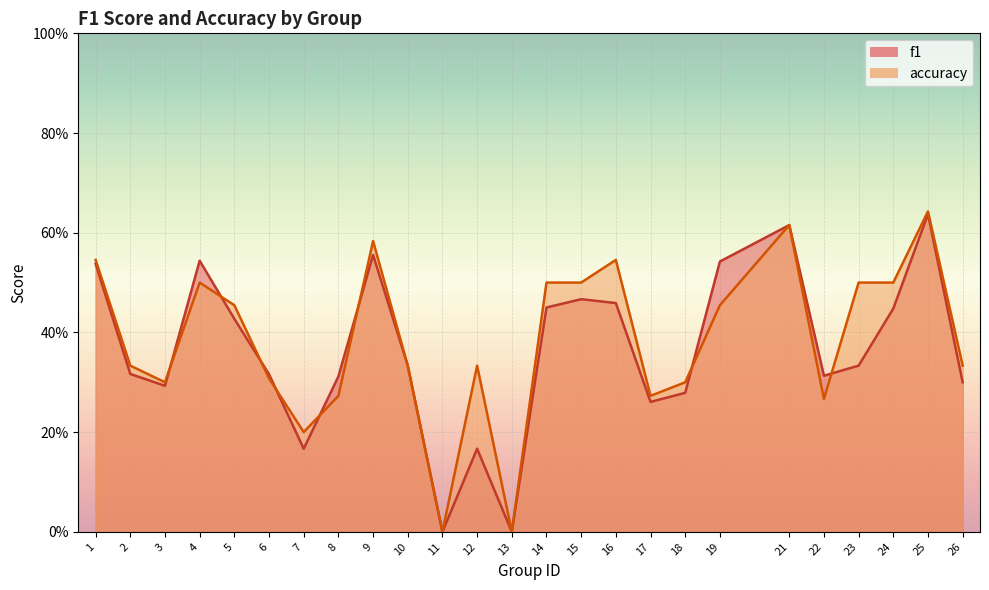

Rank the series at 16 from highest to lowest value.

accuracy, f1